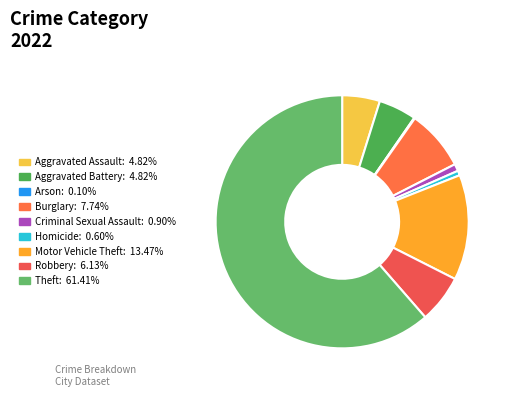

Is it true that Aggravated Battery is 5% of the pie?

True